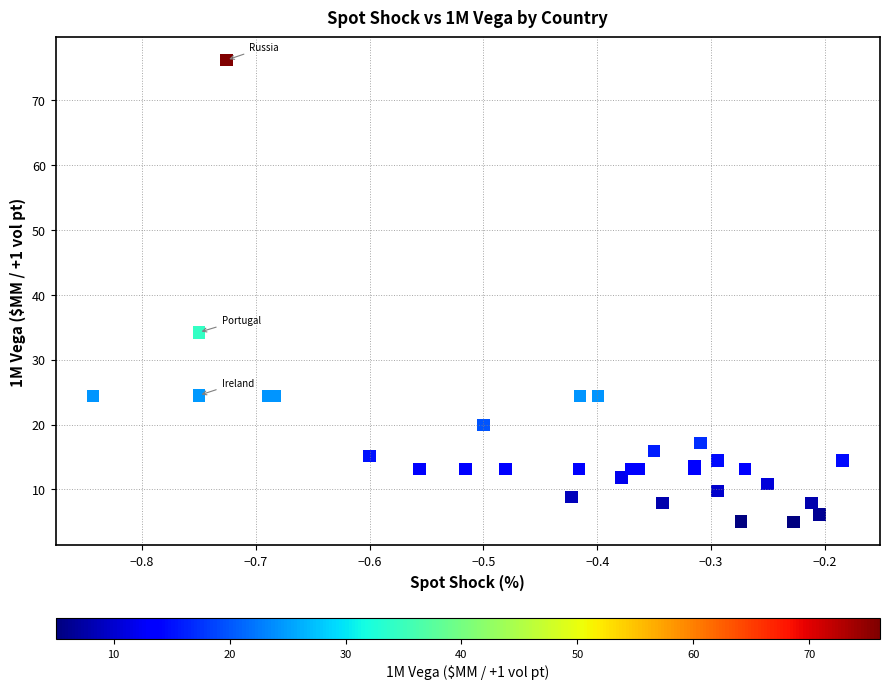

What Y value in the scatter plot is closest to 40?

34.2